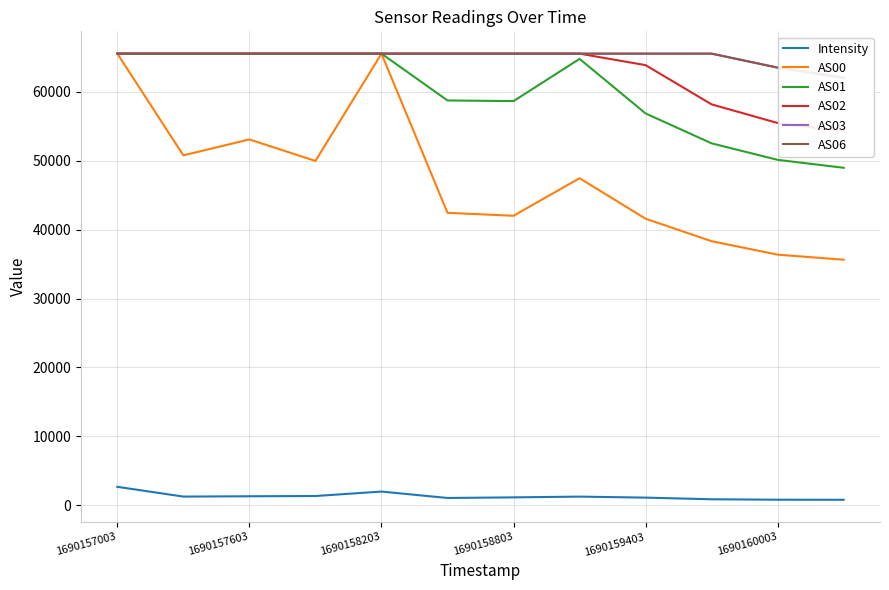

True or false: AS01 has a value of 89280.1 at 1690158203.

False